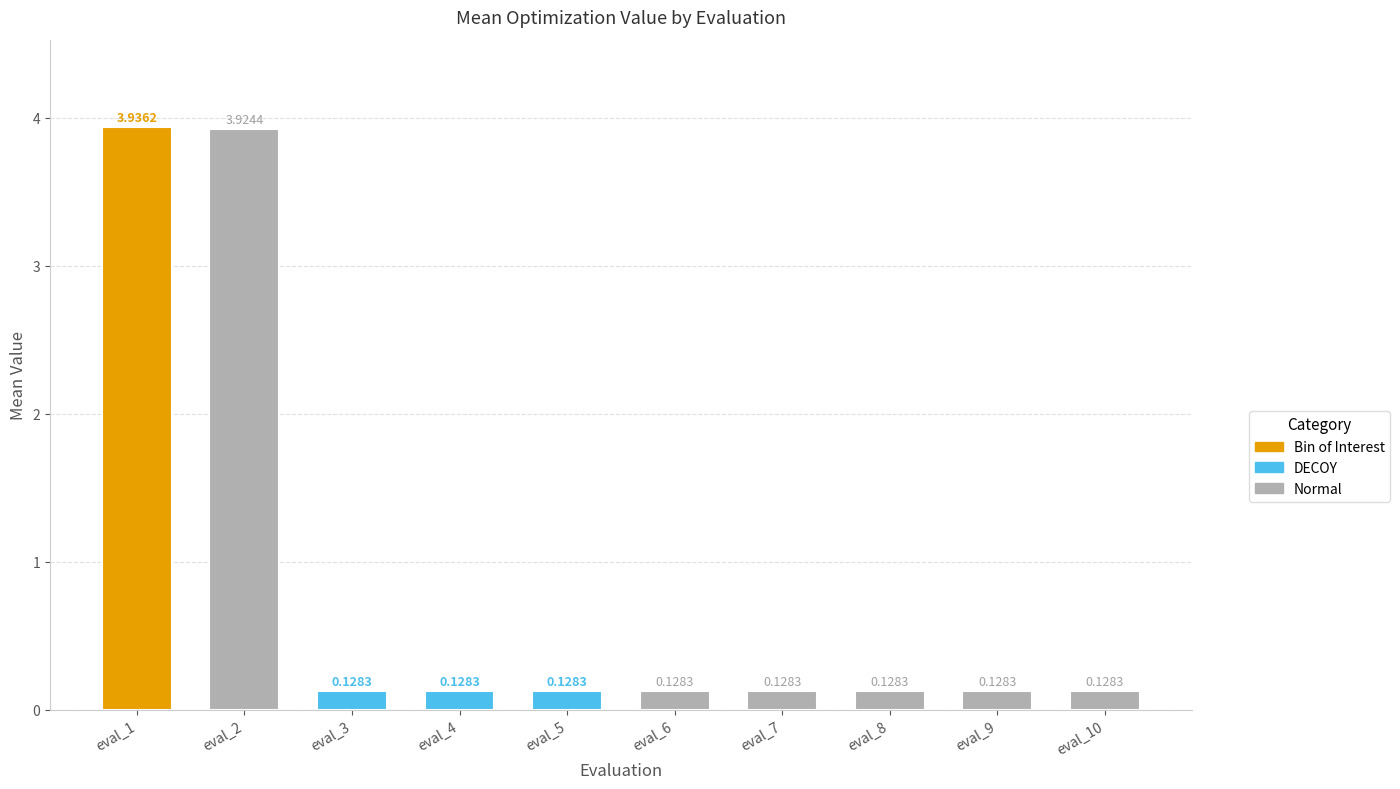

Which has a higher value, eval_3 or eval_1?

eval_1